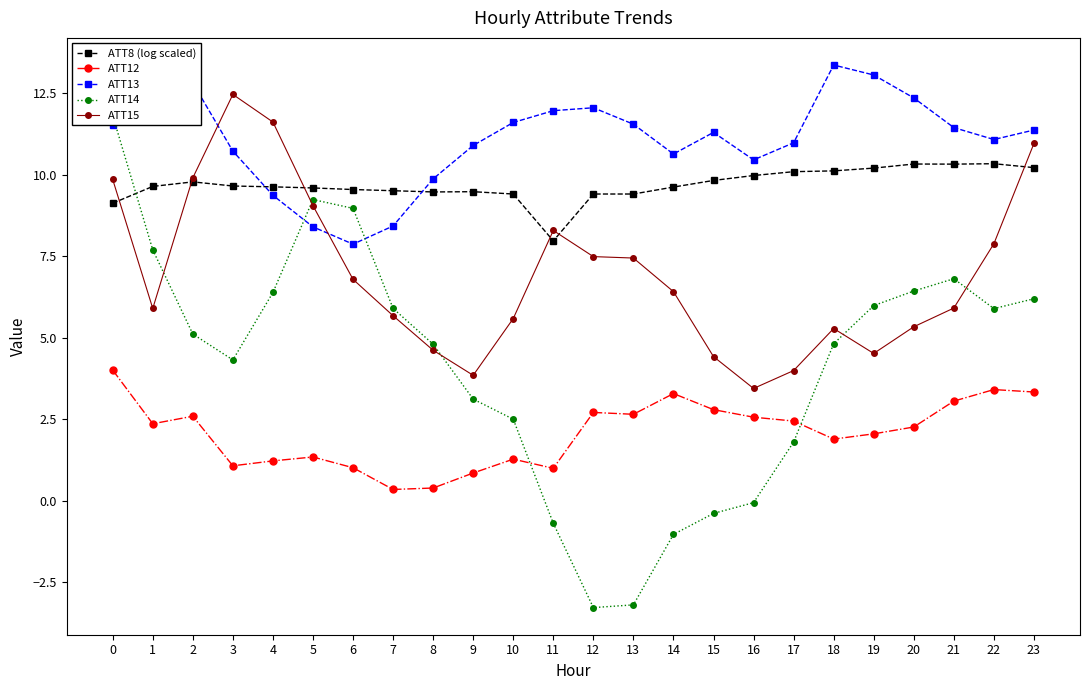

True or false: ATT14 has more than 2 interior local peaks.

False